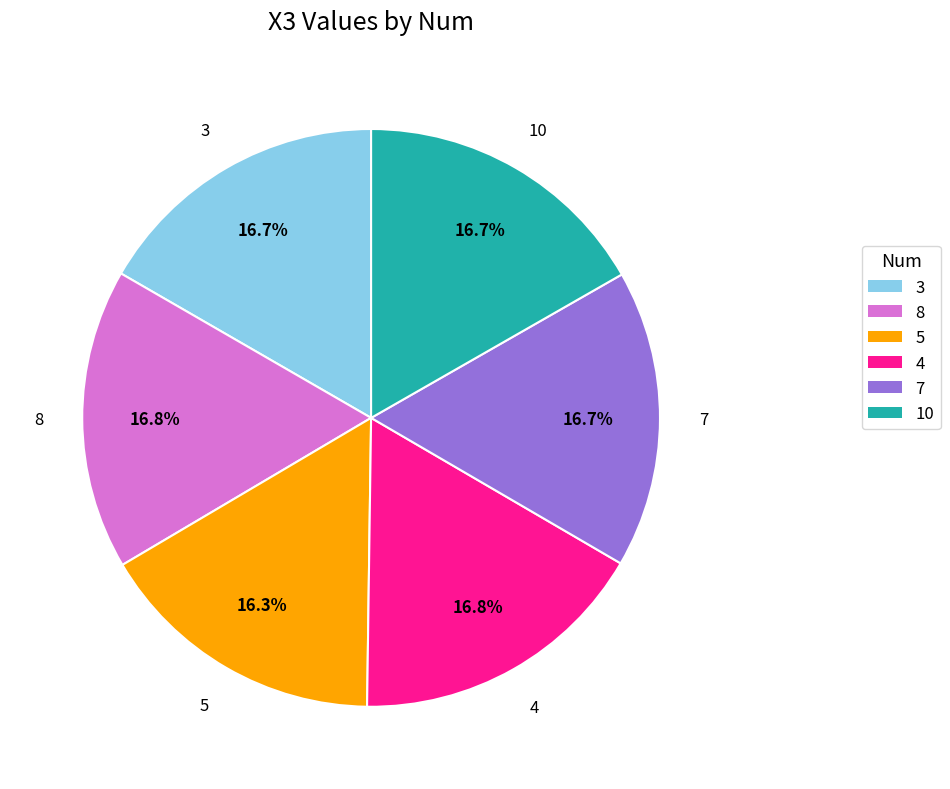

To the nearest percent, what percentage of the pie is 5?

16%